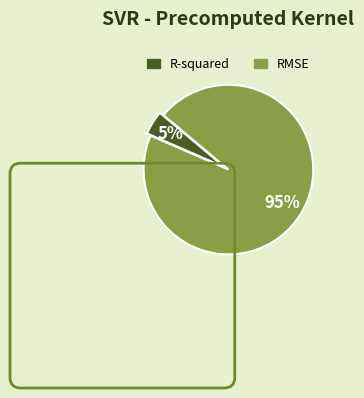

How many segments does this pie chart have?

2